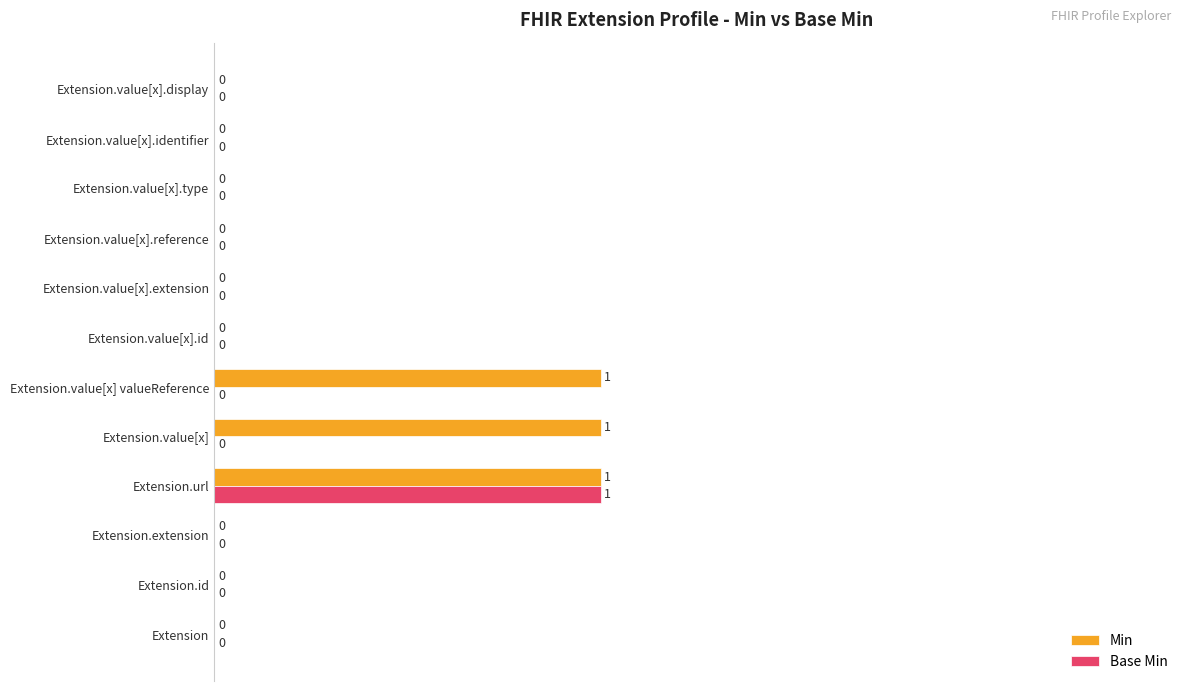

Is the value of Base Min at Extension.url greater than the value of Min at Extension.value[x].reference?

Yes